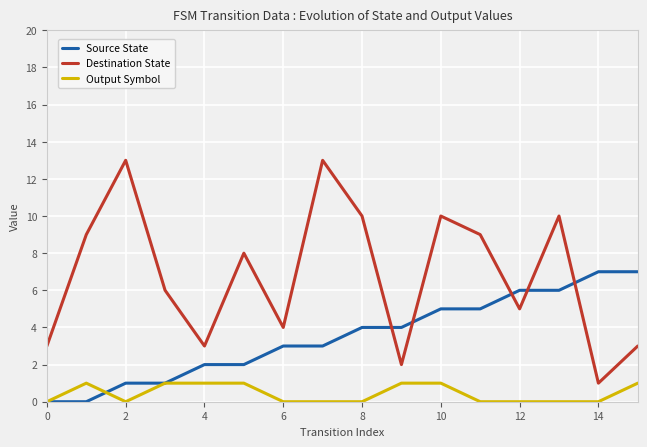

Which series has the largest total across all categories?

Destination State